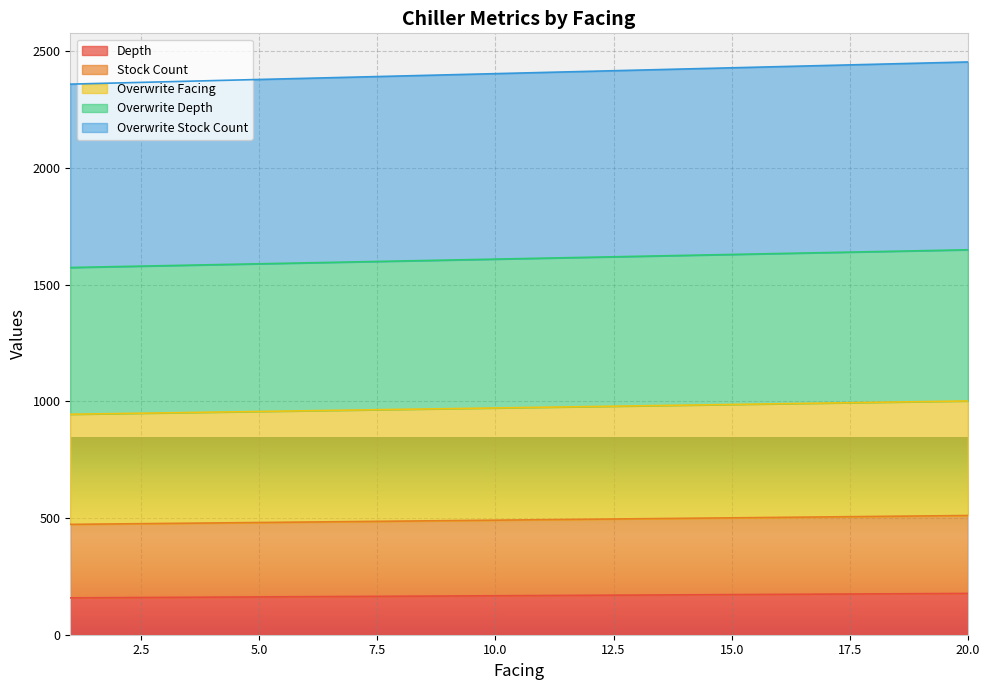

What is the total value across all series at 13?

5690